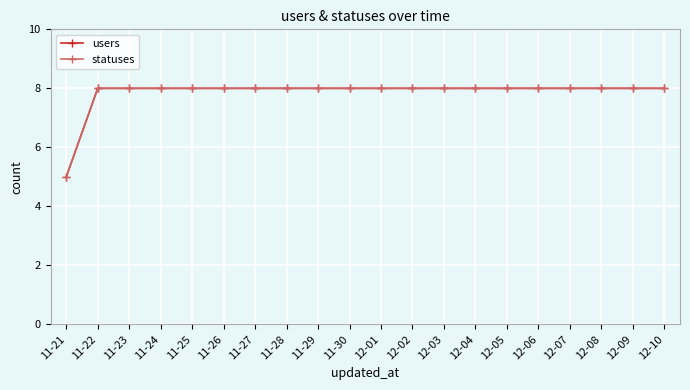

Which category has the highest value across all series?

11-22